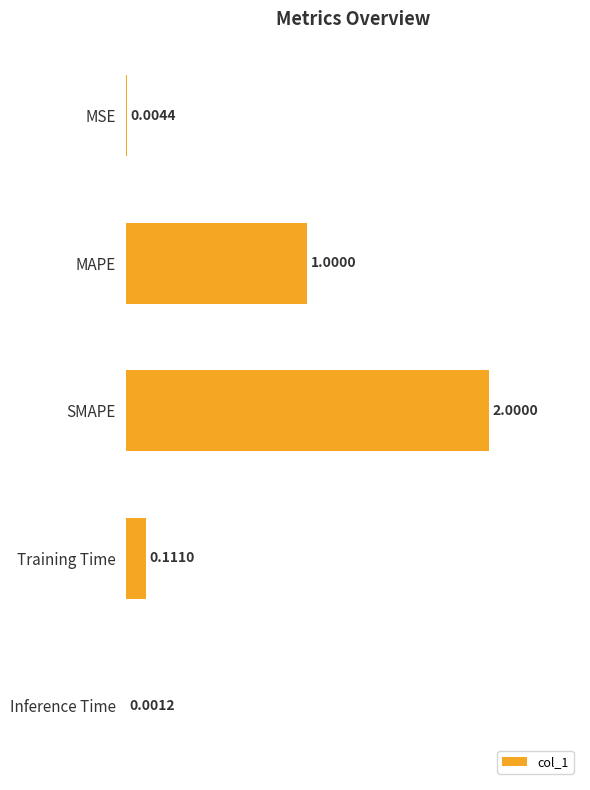

At which category does the chart reach its peak across all series?

SMAPE